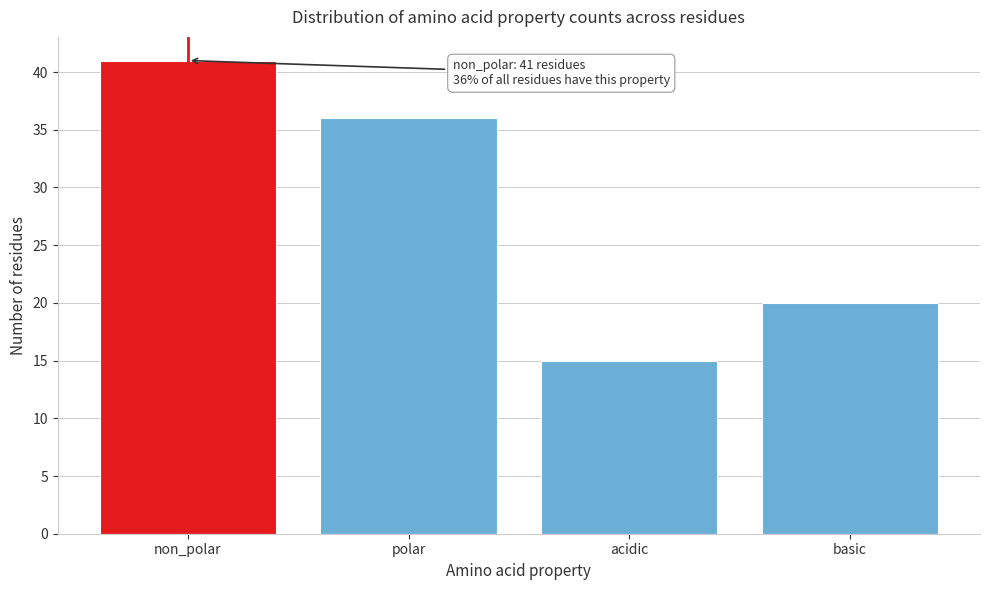

Reading left to right, list all the values displayed in this chart.

41	36	15	20